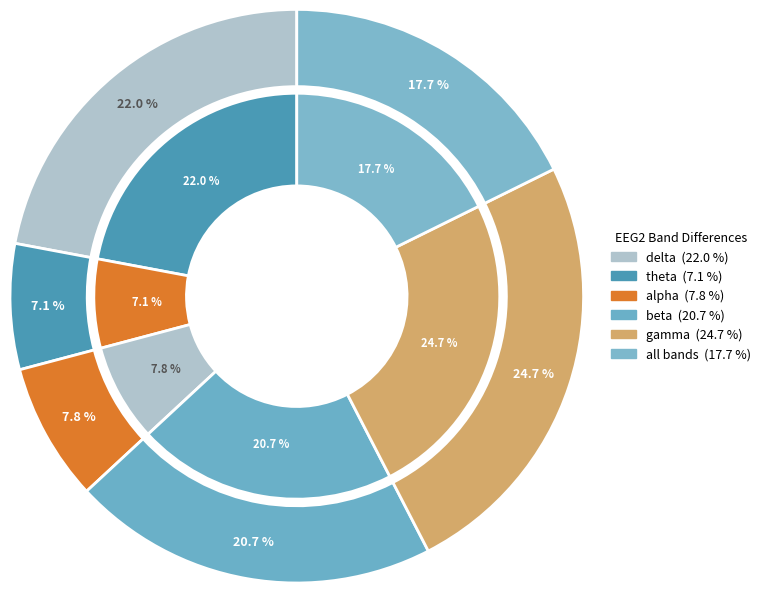

To the nearest percent, what percentage of the pie is theta?

7%